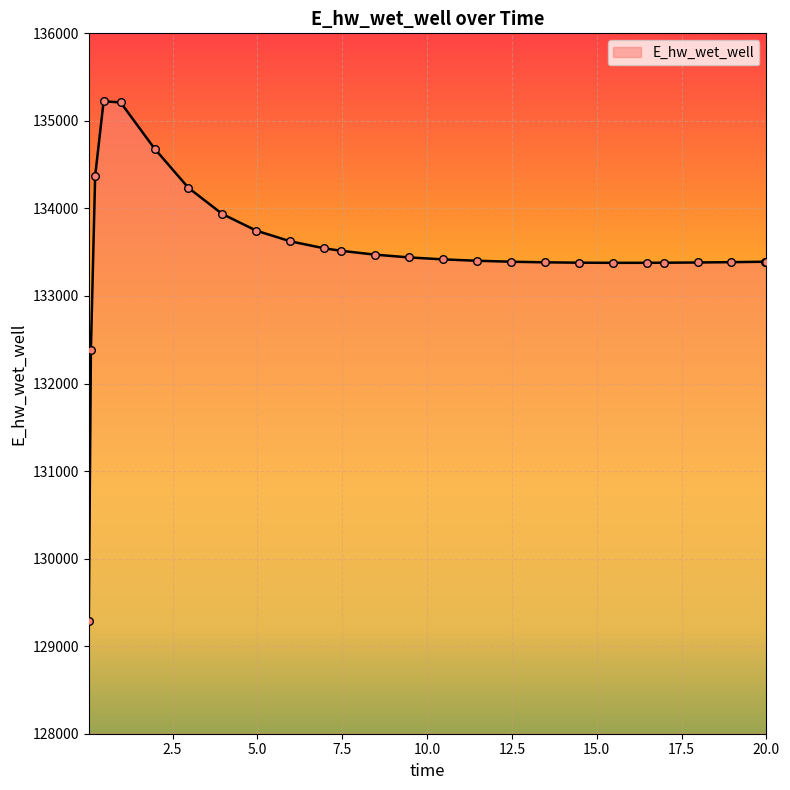

What is the greatest value displayed?

135224.1